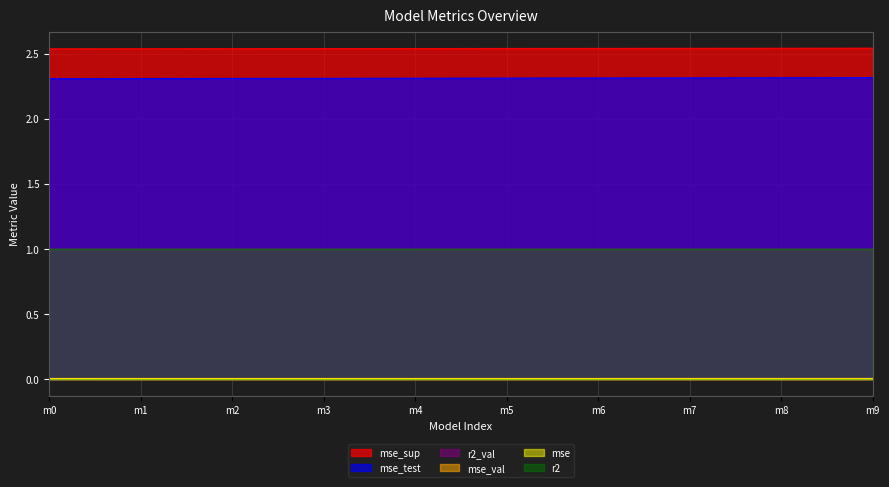

True or false: mse_test and mse_val cross at least once.

False